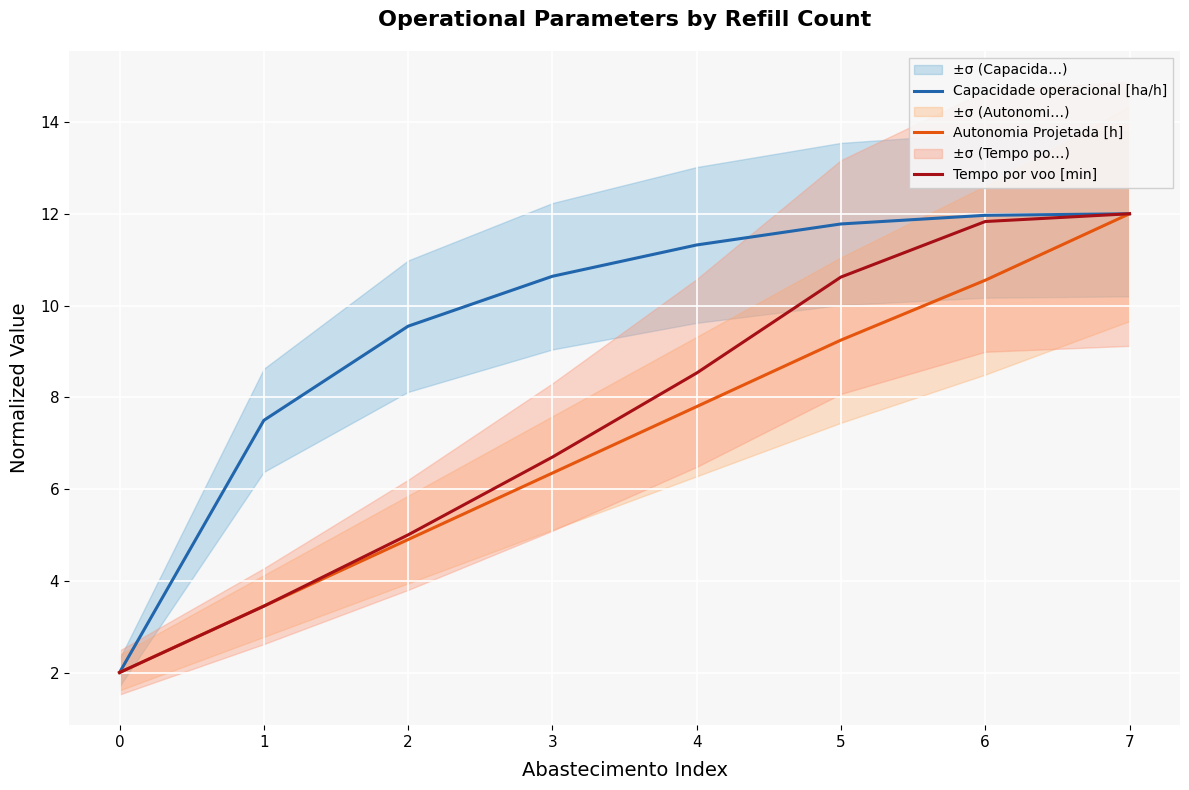

What is the spread (max minus min) of values at 5?

2.5